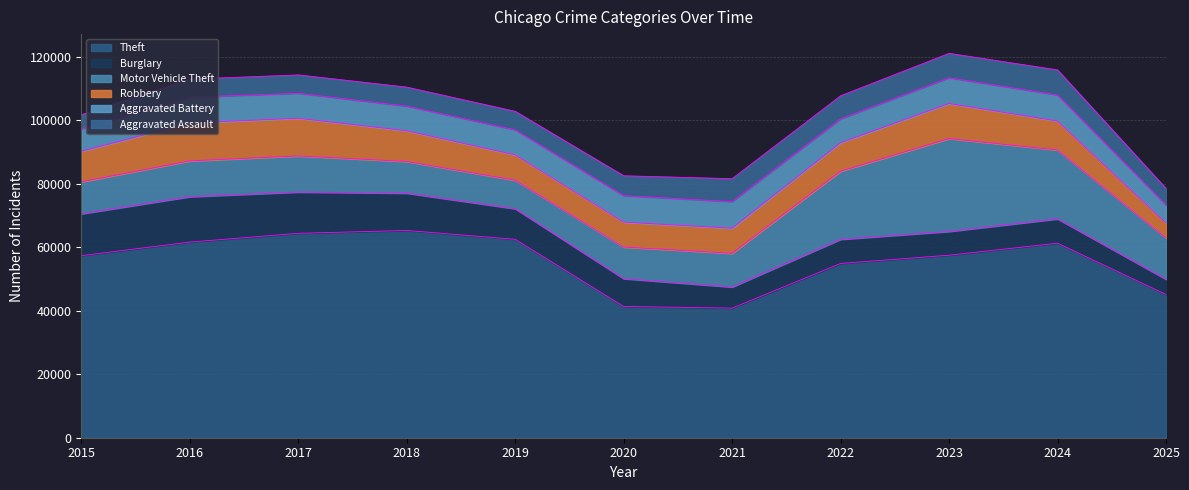

List the series in order of their peak value, lowest first.

Aggravated Assault, Aggravated Battery, Robbery, Burglary, Motor Vehicle Theft, Theft